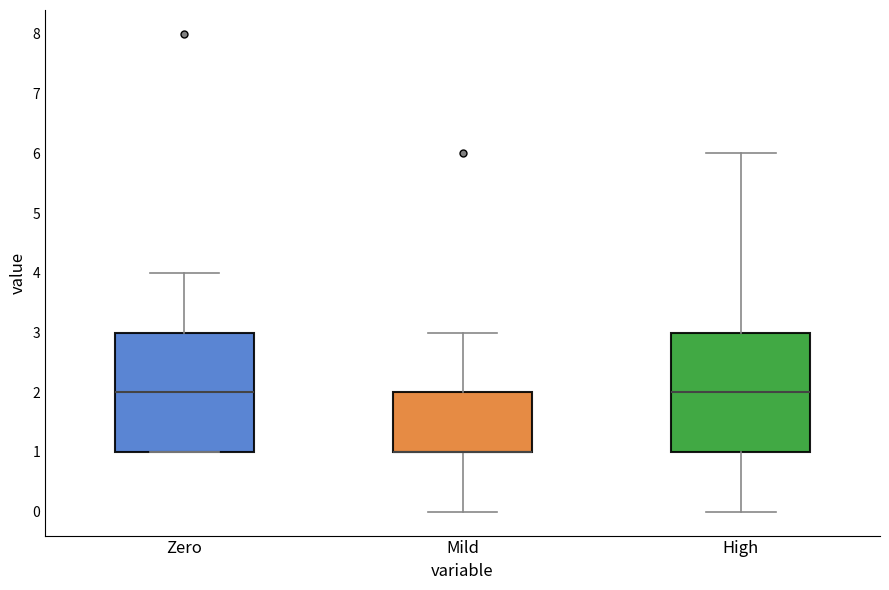

Reading left to right, transcribe this box plot: for each box, give where its median line is, the range the box spans, and where its two whiskers end, as read against the y-axis. The values are not printed on the chart, so give them approximately, as read against the axis.

Zero: median 2, box 1 to 3, whiskers 1 to 4
Mild: median 1 (drawn on the box's lower edge), box 1 to 2, whiskers 0 to 3
High: median 2, box 1 to 3, whiskers 0 to 6